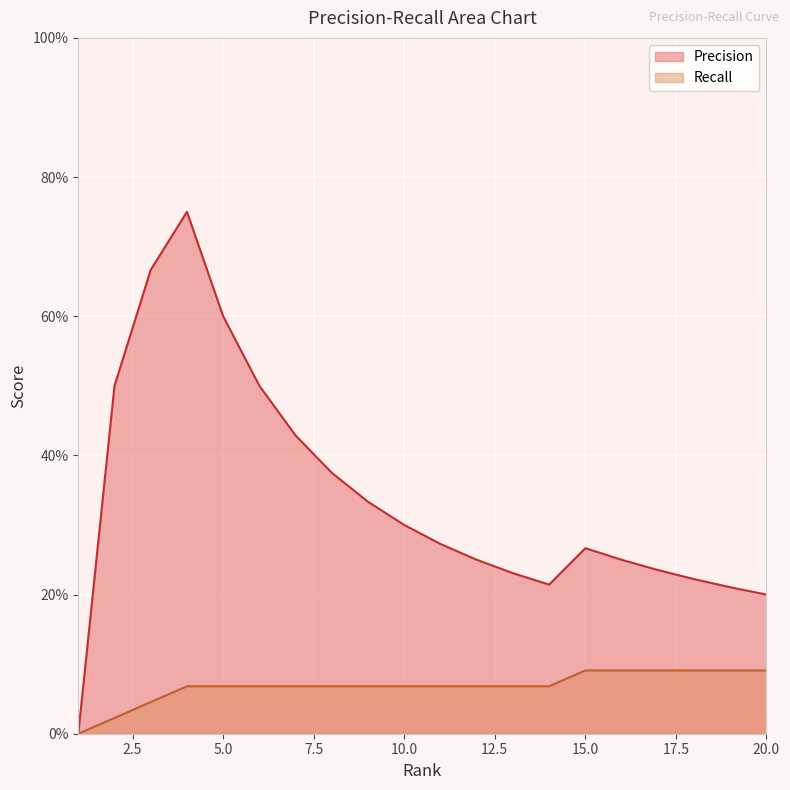

At how many categories does at least one series exceed 0?

19